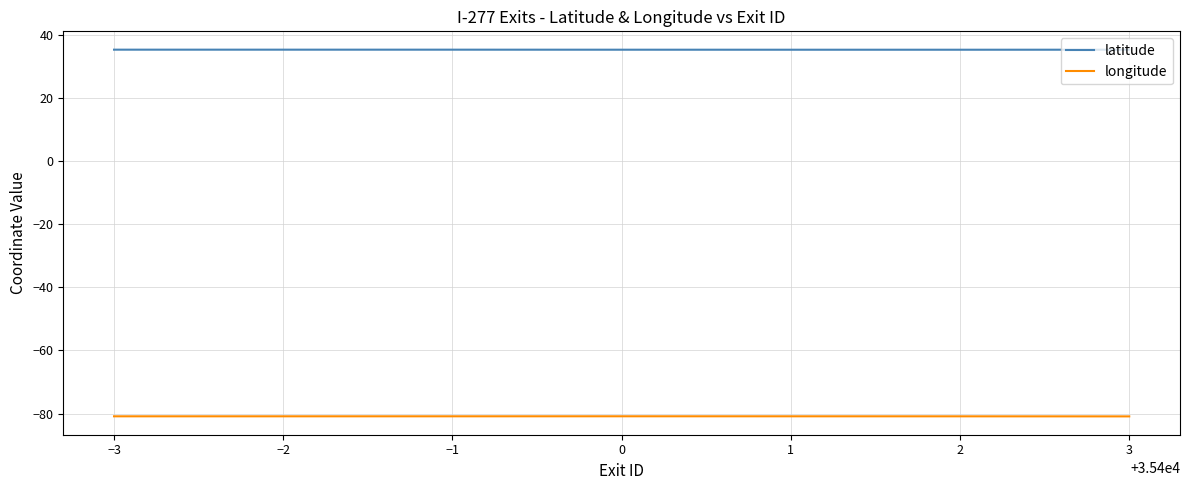

True or false: longitude and latitude intersect in this chart.

False